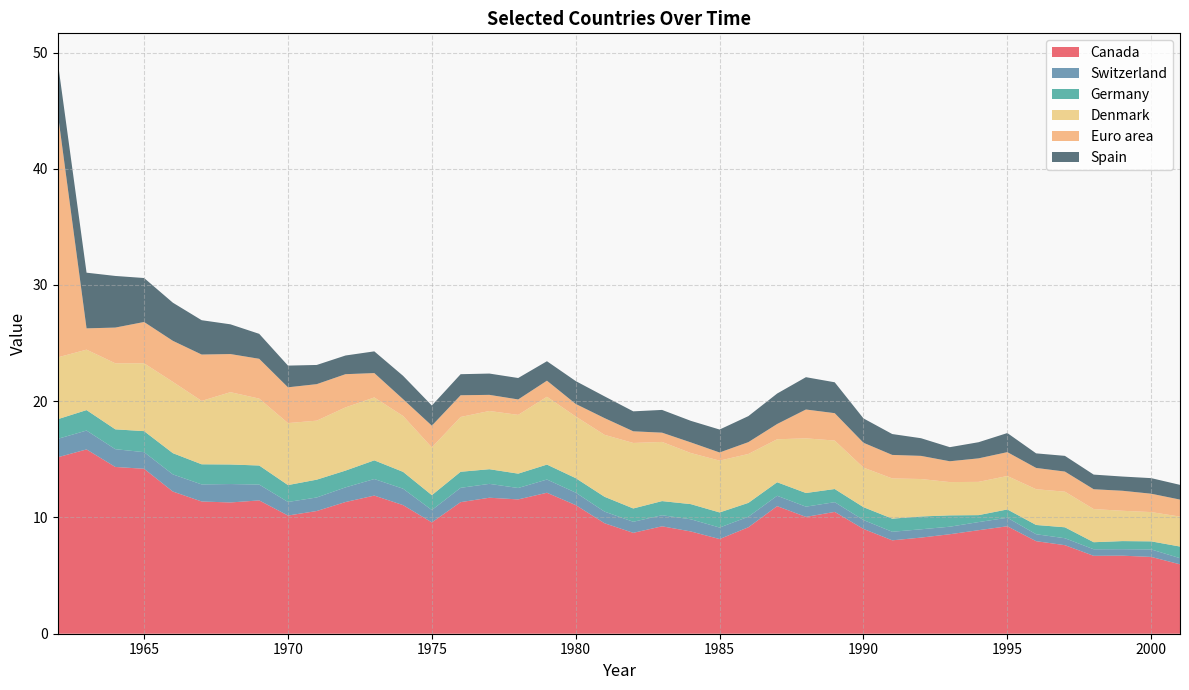

Reading left to right, what are all the values shown in this chart?

Canada: 1962=15.2	1963=15.9	1964=14.3	1965=14.2	1966=12.2	1967=11.4	1968=11.3	1969=11.5	1970=10.2	1971=10.6	1972=11.3	1973=11.9	1974=11.1	1975=9.6	1976=11.3	1977=11.7	1978=11.6	1979=12.1	1980=11.1	1981=9.5	1982=8.7	1983=9.2	1984=8.8	1985=8.1	1986=9.2	1987=11.0	1988=10.0	1989=10.5	1990=9.0	1991=8.0	1992=8.3	1993=8.6	1994=8.9	1995=9.2	1996=8.0	1997=7.6	1998=6.7	1999=6.7	2000=6.6	2001=6.0
Switzerland: 1962=1.6	1963=1.6	1964=1.5	1965=1.4	1966=1.5	1967=1.5	1968=1.6	1969=1.4	1970=1.2	1971=1.2	1972=1.3	1973=1.4	1974=1.4	1975=1.1	1976=1.2	1977=1.2	1978=1.0	1979=1.1	1980=1.1	1981=1.0	1982=1.0	1983=1.0	1984=1.0	1985=1.0	1986=0.9	1987=0.9	1988=0.9	1989=0.8	1990=0.8	1991=0.7	1992=0.7	1993=0.6	1994=0.7	1995=0.7	1996=0.6	1997=0.6	1998=0.6	1999=0.6	2000=0.6	2001=0.5
Germany: 1962=1.7	1963=1.8	1964=1.7	1965=1.8	1966=1.8	1967=1.7	1968=1.7	1969=1.6	1970=1.5	1971=1.5	1972=1.4	1973=1.6	1974=1.4	1975=1.3	1976=1.4	1977=1.3	1978=1.2	1979=1.3	1980=1.2	1981=1.3	1982=1.1	1983=1.2	1984=1.3	1985=1.3	1986=1.2	1987=1.2	1988=1.2	1989=1.1	1990=1.1	1991=1.1	1992=1.1	1993=1.0	1994=0.6	1995=0.7	1996=0.8	1997=0.9	1998=0.6	1999=0.7	2000=0.7	2001=1.0
Denmark: 1962=5.3	1963=5.2	1964=5.7	1965=5.8	1966=6.1	1967=5.5	1968=6.2	1969=5.8	1970=5.3	1971=5.1	1972=5.4	1973=5.4	1974=4.8	1975=4.1	1976=4.7	1977=5.0	1978=5.1	1979=5.8	1980=5.3	1981=5.3	1982=5.6	1983=5.1	1984=4.4	1985=4.5	1986=4.2	1987=3.7	1988=4.7	1989=4.2	1990=3.4	1991=3.5	1992=3.2	1993=2.9	1994=2.9	1995=2.9	1996=3.1	1997=3.1	1998=2.9	1999=2.6	2000=2.5	2001=2.6
Euro area: 1962=21.0	1963=1.8	1964=3.1	1965=3.6	1966=3.5	1967=4.0	1968=3.3	1969=3.4	1970=3.1	1971=3.1	1972=2.9	1973=2.1	1974=1.4	1975=1.9	1976=1.9	1977=1.4	1978=1.3	1979=1.4	1980=1.1	1981=1.4	1982=1.0	1983=0.8	1984=0.9	1985=0.7	1986=1.0	1987=1.3	1988=2.5	1989=2.4	1990=2.1	1991=2.0	1992=2.0	1993=1.8	1994=2.0	1995=2.1	1996=1.8	1997=1.7	1998=1.7	1999=1.7	2000=1.6	2001=1.5
Spain: 1962=4.4	1963=4.8	1964=4.4	1965=3.8	1966=3.3	1967=3.0	1968=2.6	1969=2.1	1970=1.9	1971=1.6	1972=1.6	1973=1.9	1974=2.0	1975=1.7	1976=1.8	1977=1.8	1978=1.8	1979=1.7	1980=2.0	1981=1.9	1982=1.7	1983=2.0	1984=1.9	1985=2.0	1986=2.2	1987=2.6	1988=2.8	1989=2.7	1990=2.1	1991=1.8	1992=1.5	1993=1.2	1994=1.4	1995=1.6	1996=1.3	1997=1.4	1998=1.3	1999=1.2	2000=1.3	2001=1.3